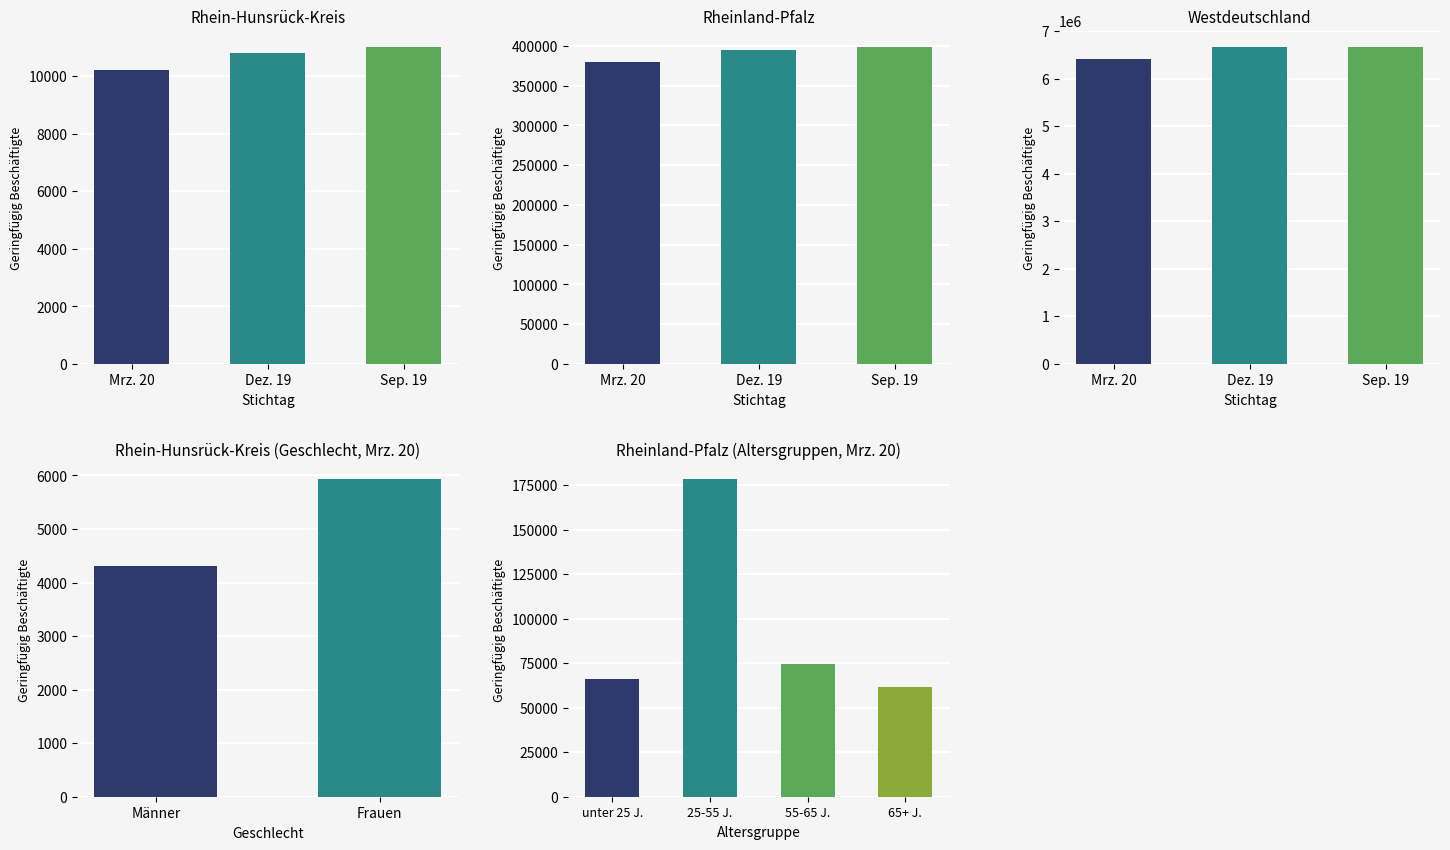

Reading right to left, transcribe all the data shown in this chart.

Mrz. 20: 2=6415440	1=380155	0=10231
Dez. 19: 2=6666510	1=395139	0=10831
Sep. 19: 2=6669878	1=399145	0=11035